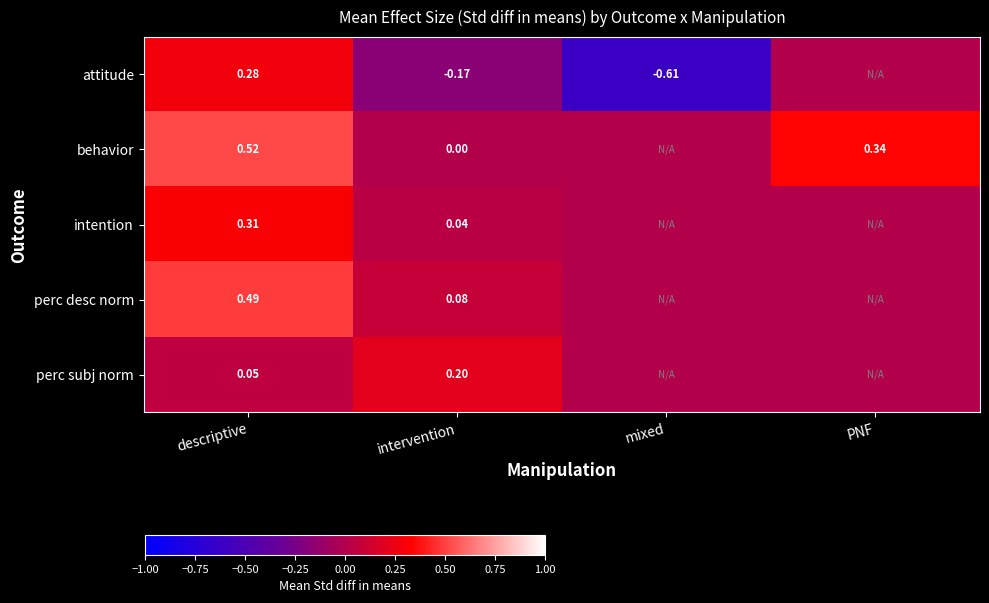

Is the value of intention at descriptive greater than the value of attitude at intervention?

Yes